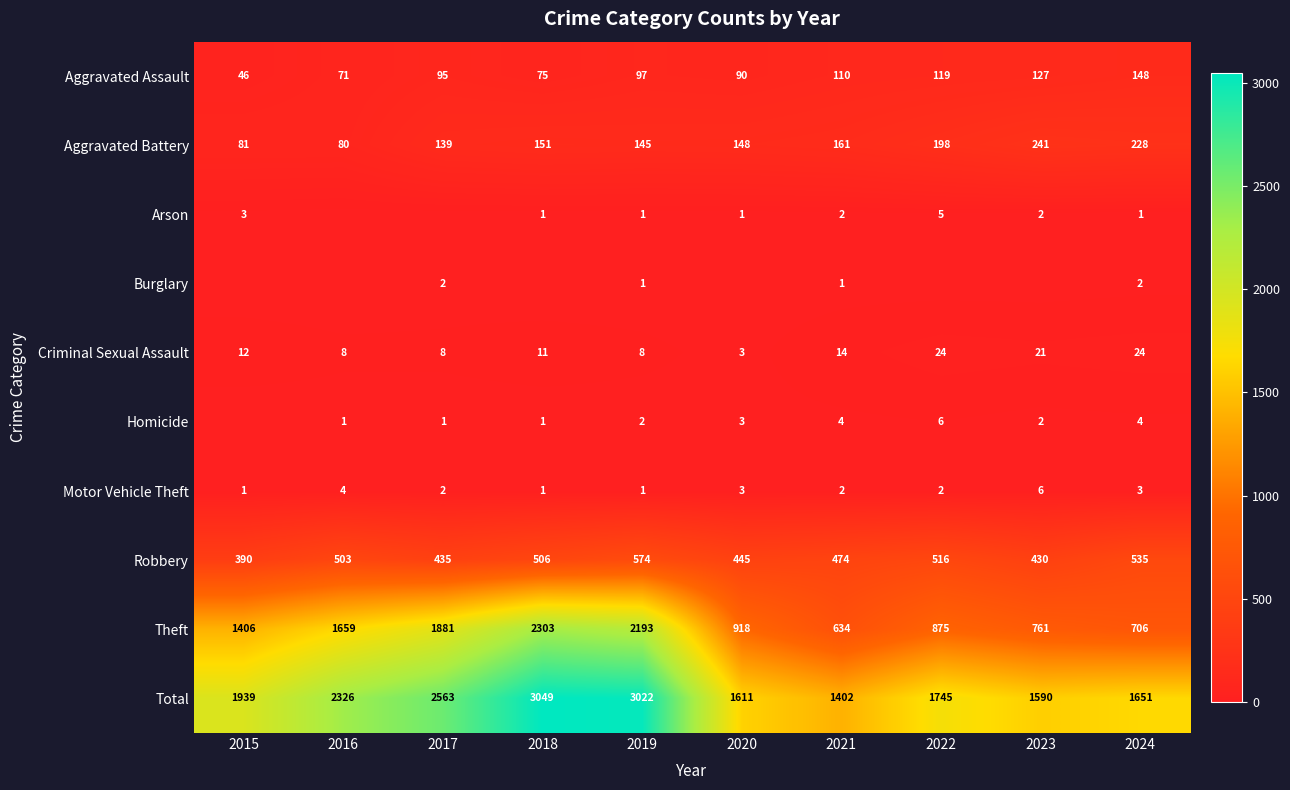

Between 2019 and 2021, which series saw the biggest shift?

Total